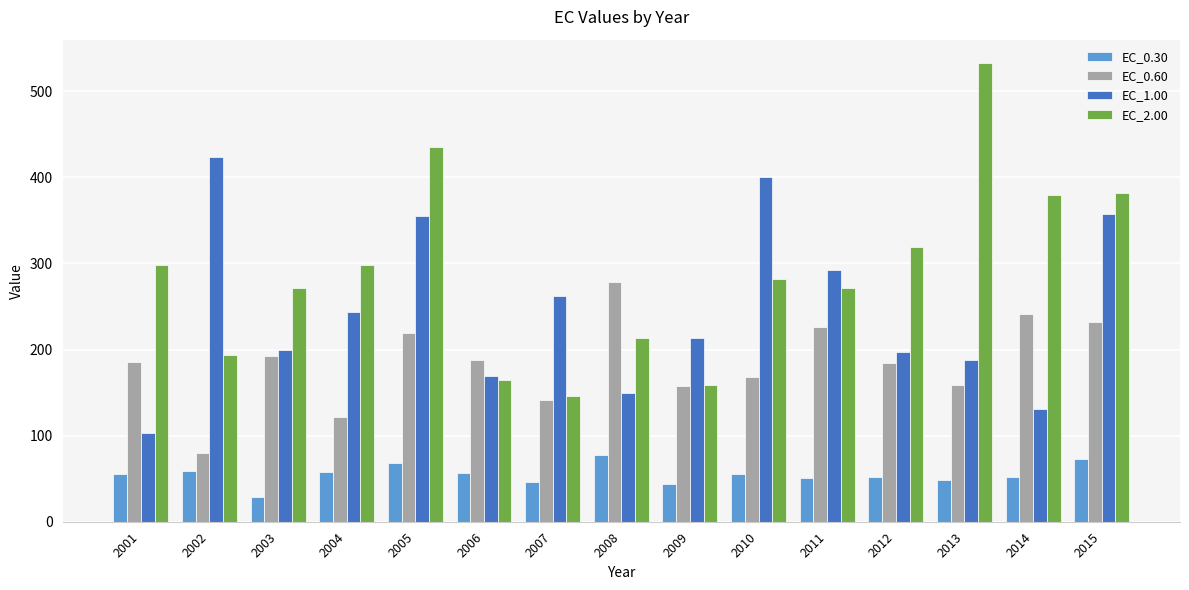

What is the difference between the highest and lowest values at 2005?

367.3